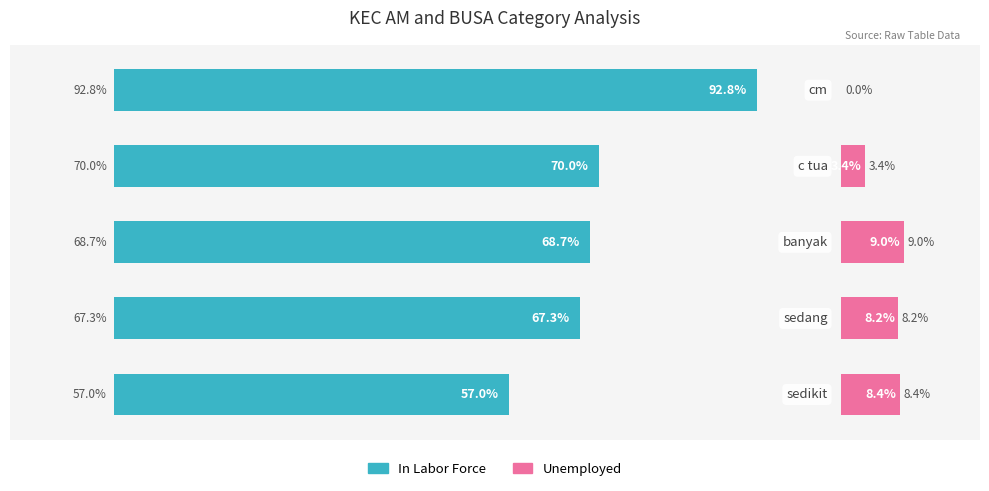

At how many categories does at least one series exceed 53?

5